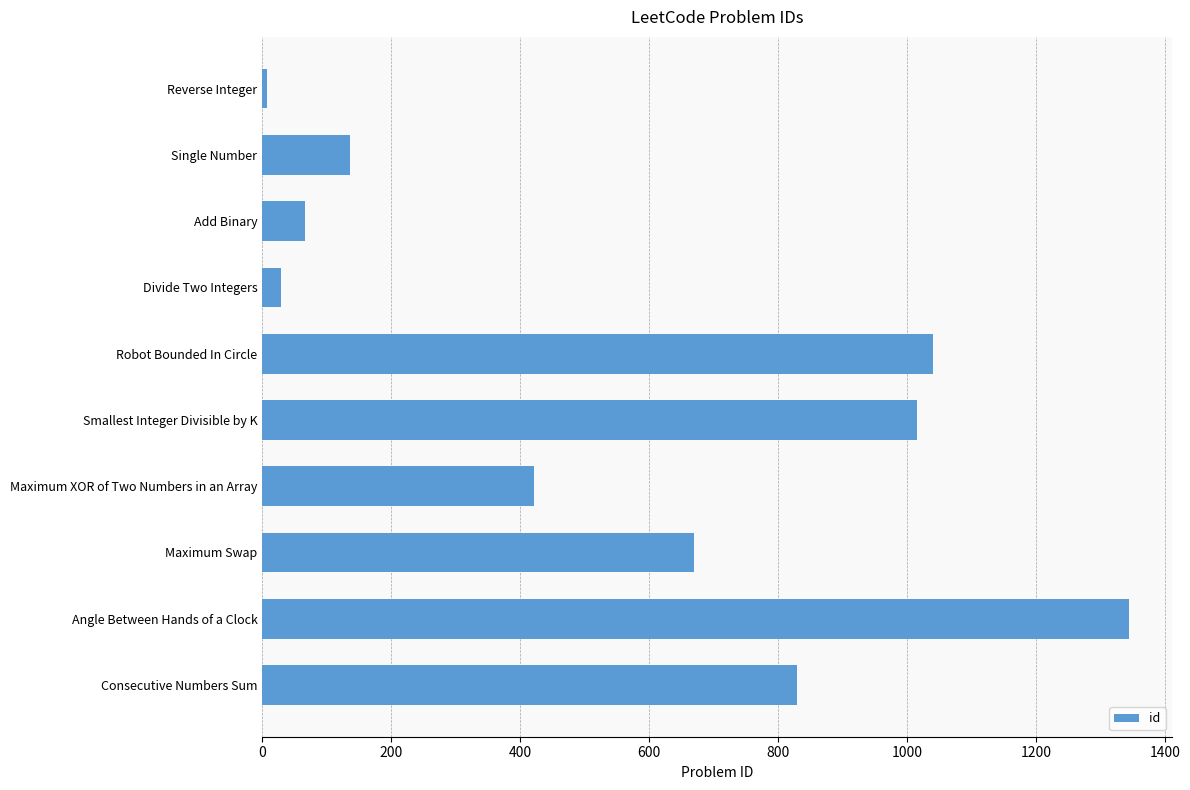

What is the change in value from Divide Two Integers to Maximum Swap?

+641